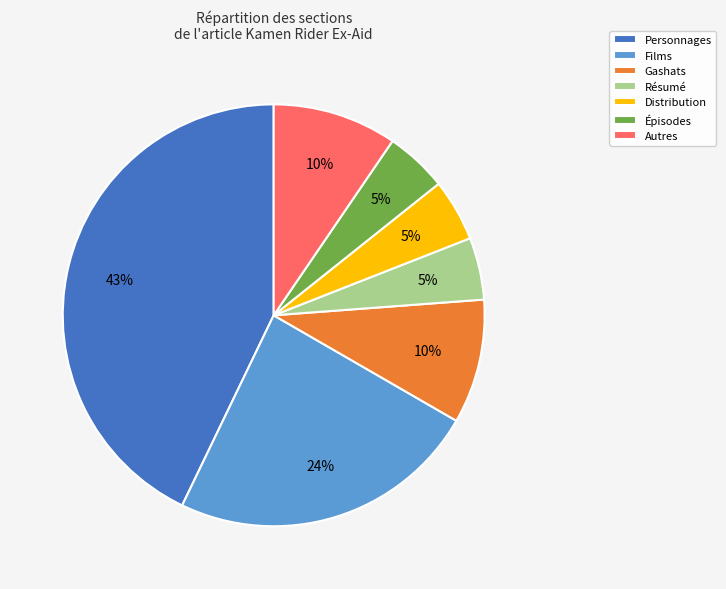

To the nearest percent, what is the difference between the Gashats and Résumé slice percentages?

5%